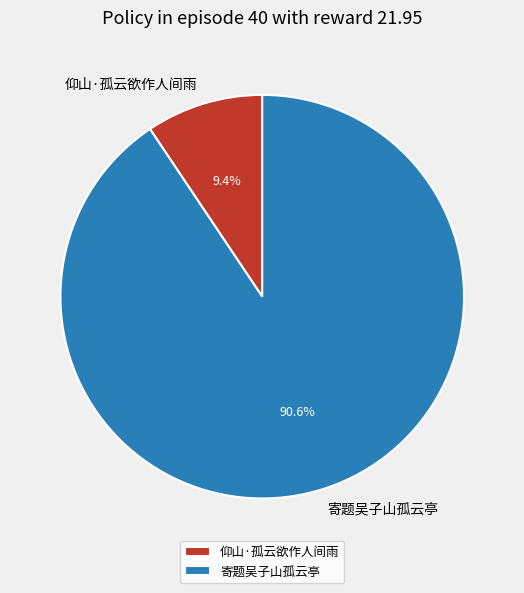

To the nearest percent, what percentage of the pie is 寄题吴子山孤云亭?

91%